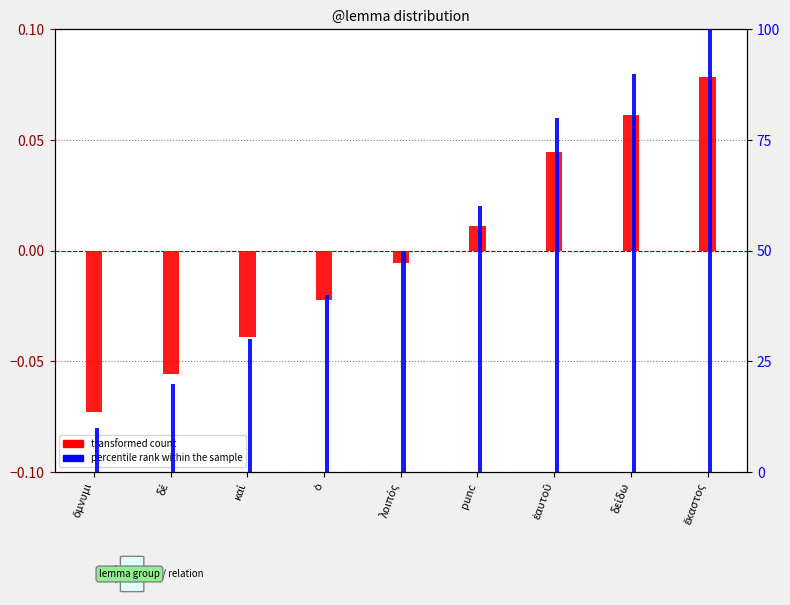

What value does the percentile rank within the sample series have at δέ?

0.2